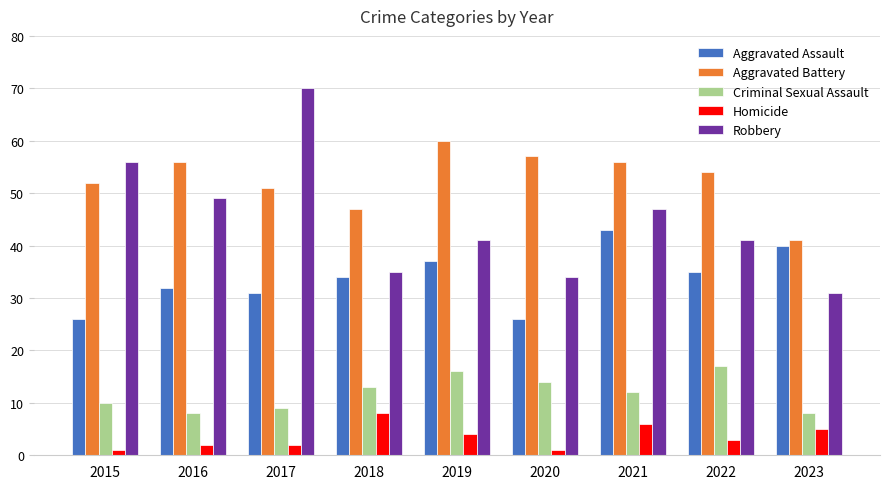

Rank the series by their maximum value, from lowest to highest.

Homicide, Criminal Sexual Assault, Aggravated Assault, Aggravated Battery, Robbery